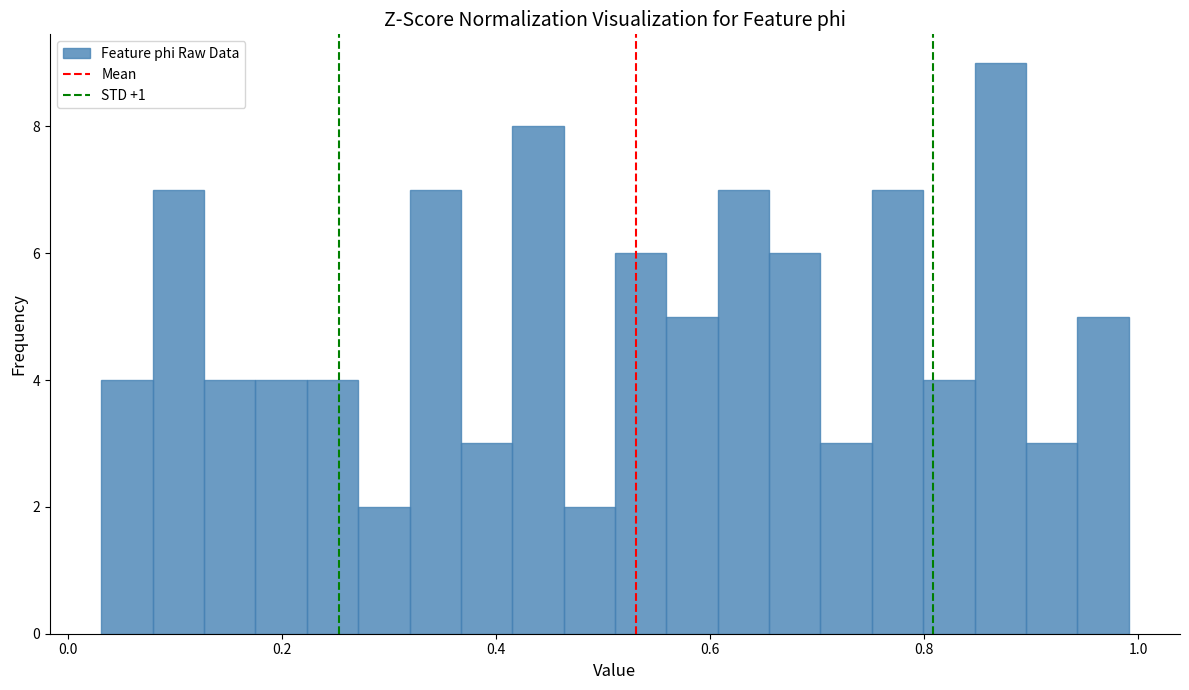

Around what value on the x-axis is the tallest bar? Give the approximate position of its centre, as read against the axis.

0.88